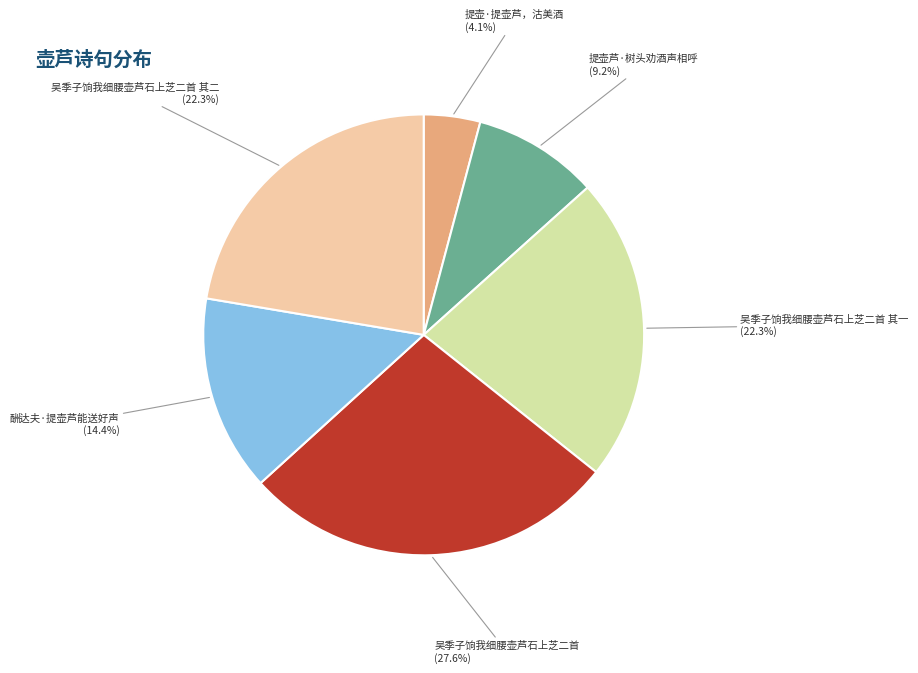

Count the number of slices in the pie.

6